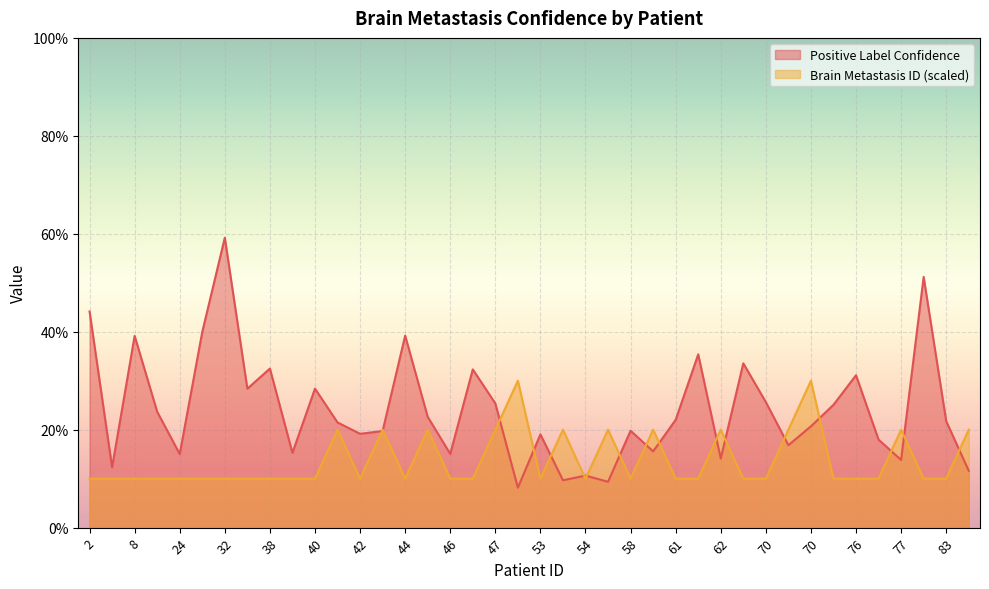

Which series ends up on top after the final intersection of Brain Metastasis ID and Positive Label Confidence?

Brain Metastasis ID